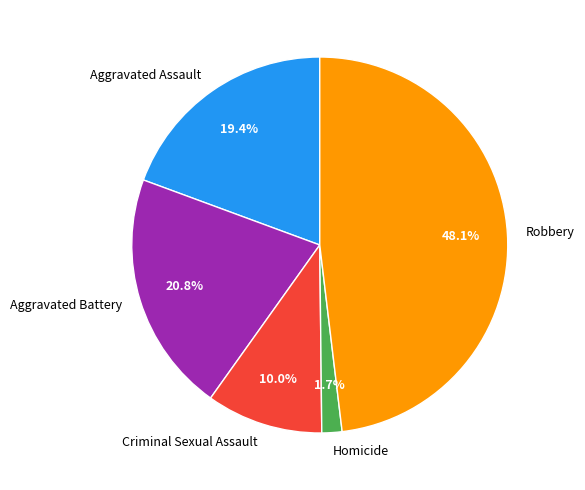

Which slice is the largest?

Robbery